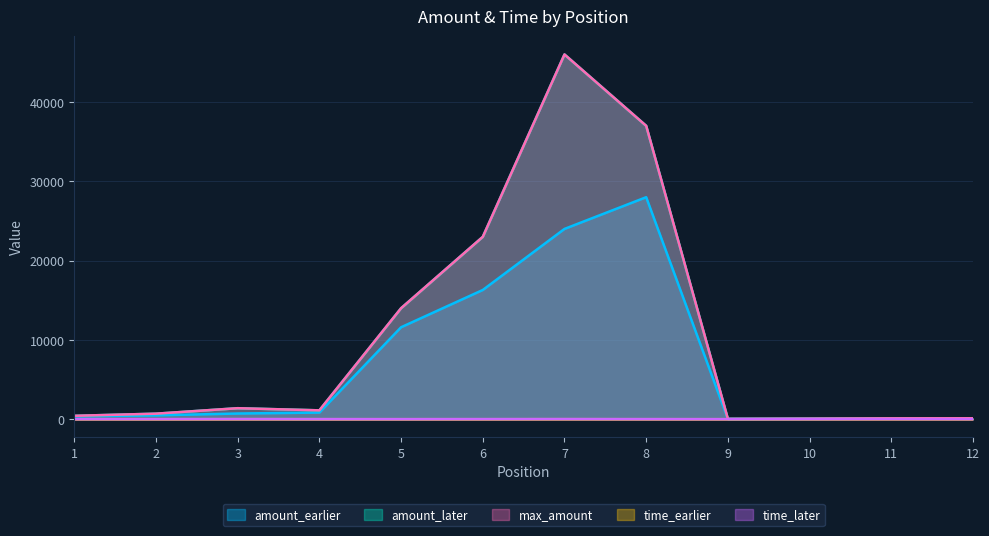

Rank the series at 1 from lowest to highest value.

time_earlier, time_later, amount_earlier, amount_later, max_amount